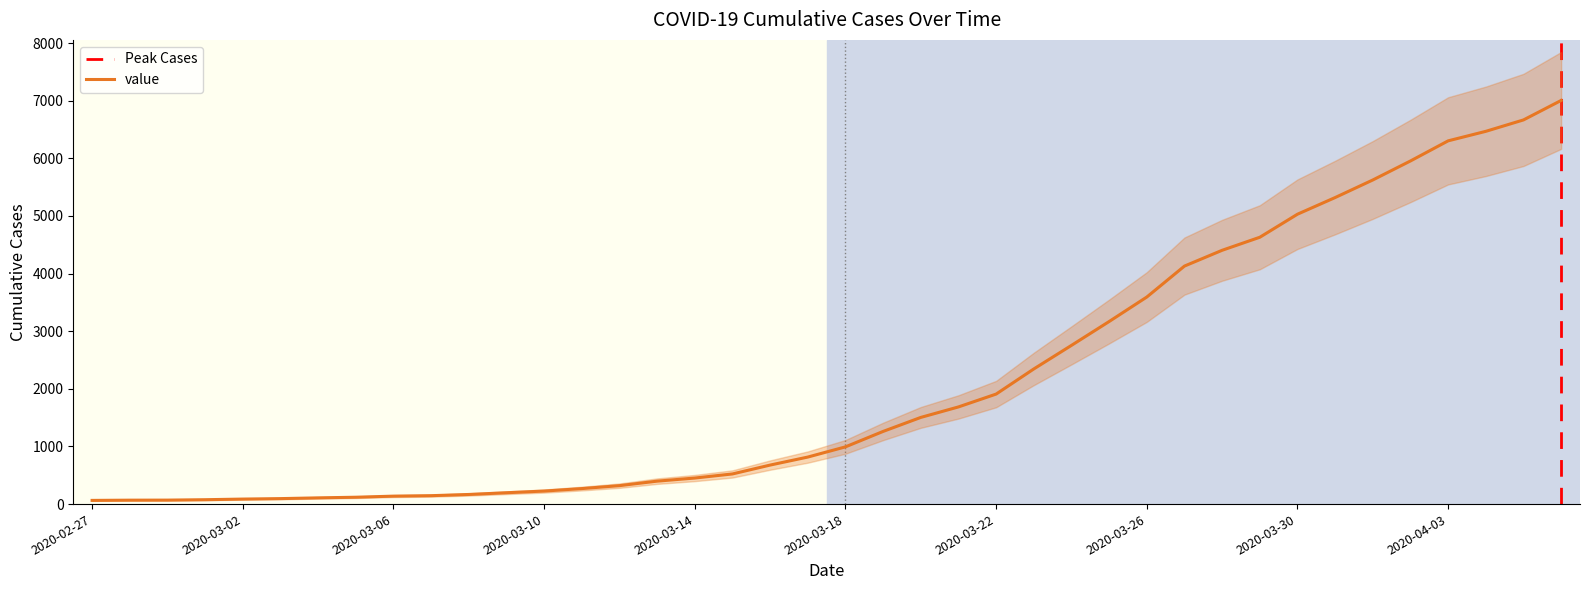

The chart shows a value of 1439 at 2020-03-26. True or false?

False